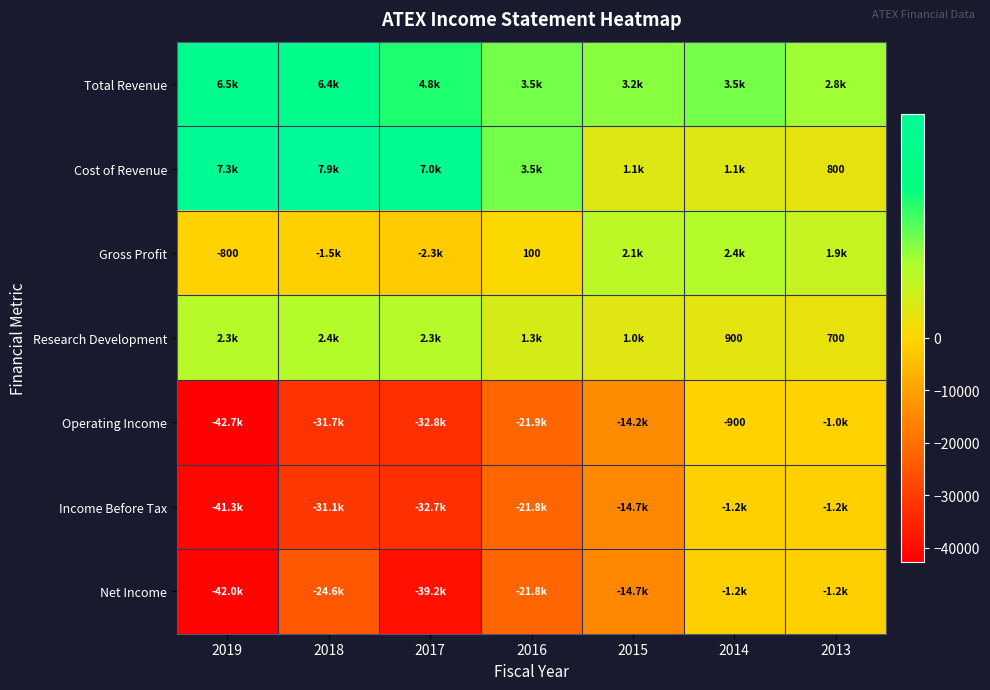

Is it true that Operating Income equals -259 at 2014?

False